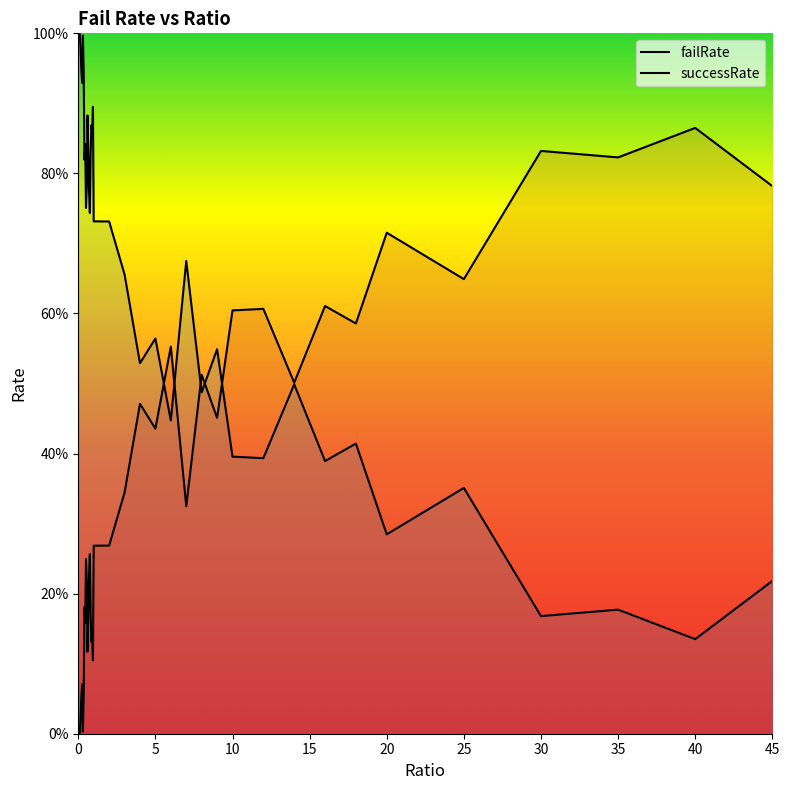

What is the difference between the maximum and minimum values in the successRate series?

0.9